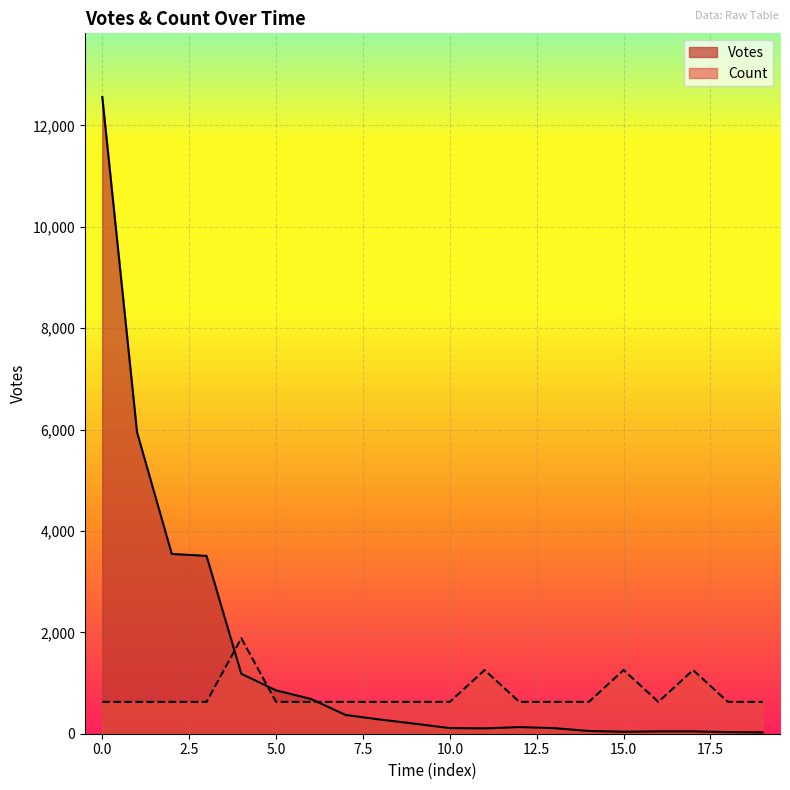

The value of Votes at 2019-10-01 16:57 is 3508.0. True or false?

True